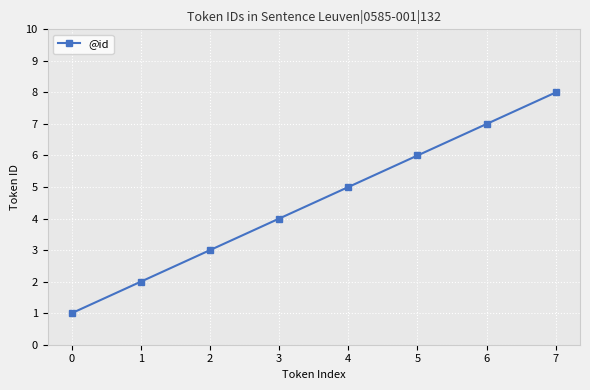

Reading right to left, what are all the values shown in this chart?

7=8	6=7	5=6	4=5	3=4	2=3	1=2	0=1